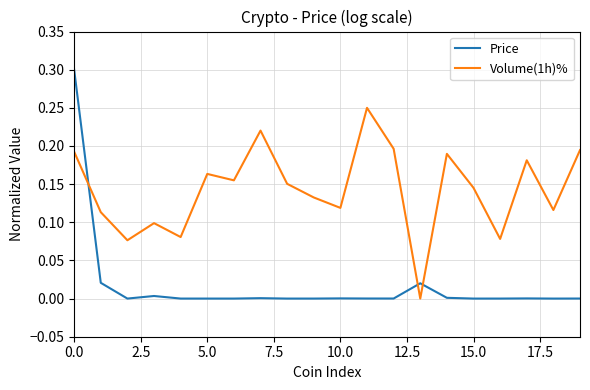

Which series has the largest total across all categories?

Volume(1h)%